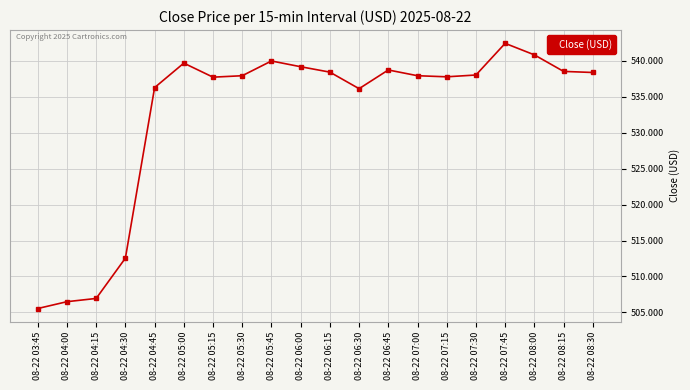

Which label corresponds to the smallest value in the chart?

08-22 03:45